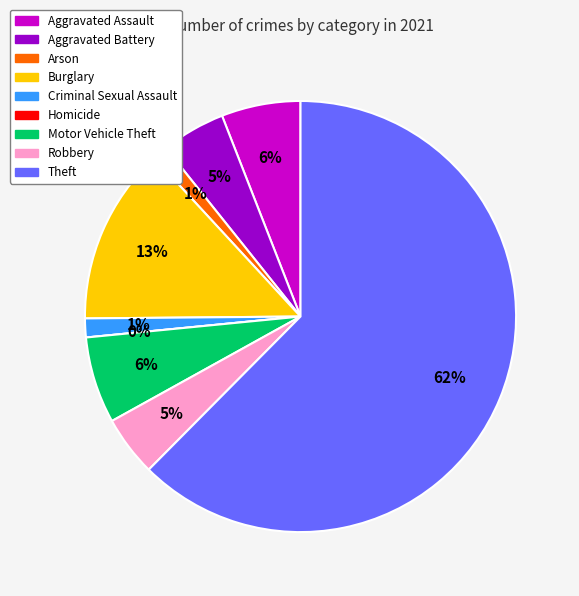

To the nearest percent, what is the difference between the largest and smallest slice percentages?

62%